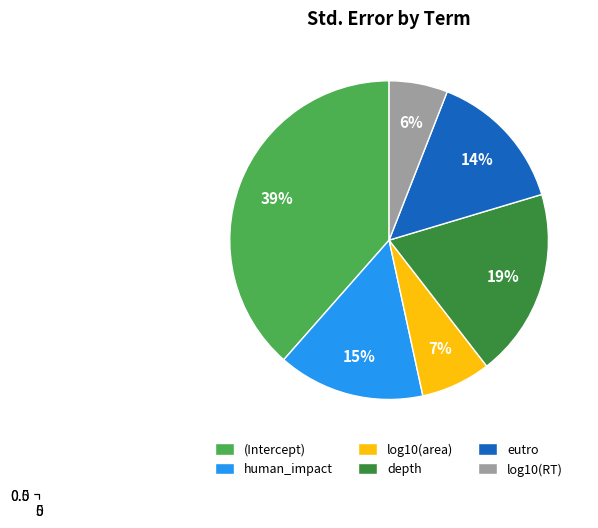

Count the number of slices in the pie.

6